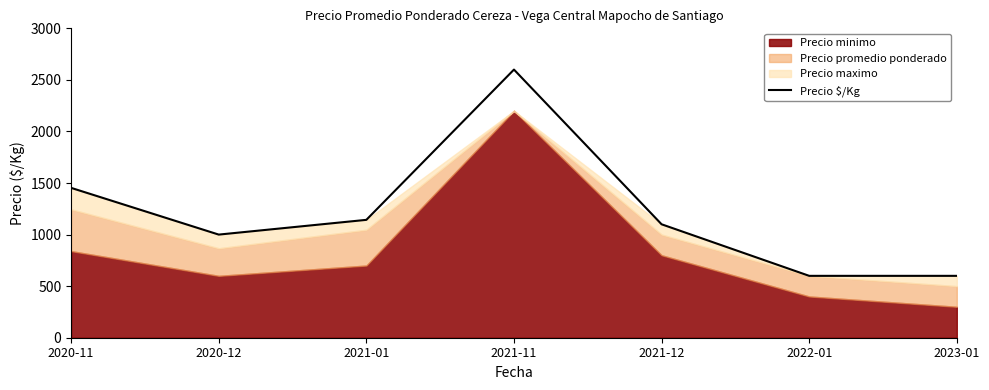

What is the change in value from 2021-11 to 2021-12?

-1500